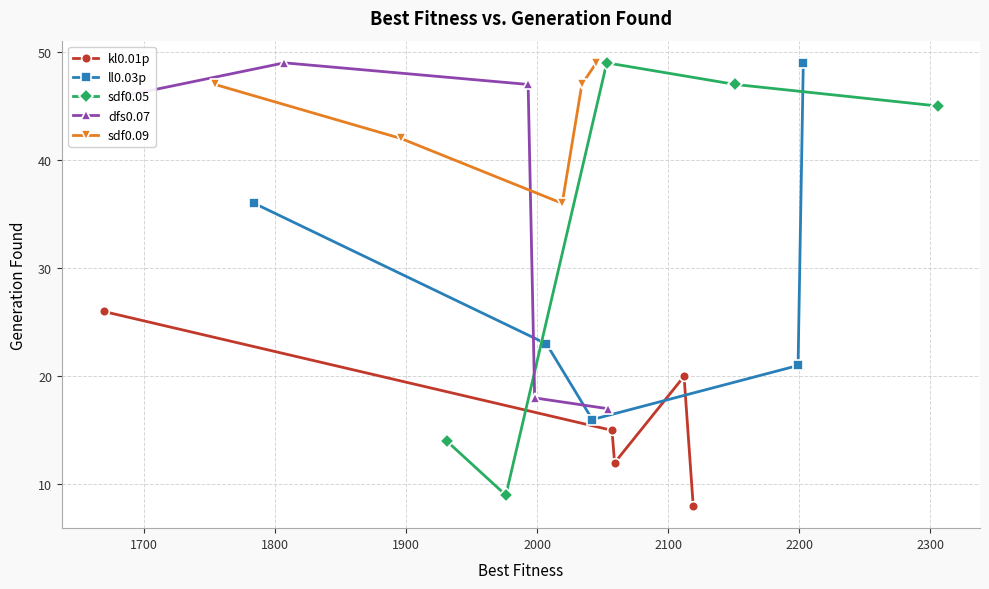

In kl0.01p, how many points are higher than both neighbors (excluding endpoints)?

1